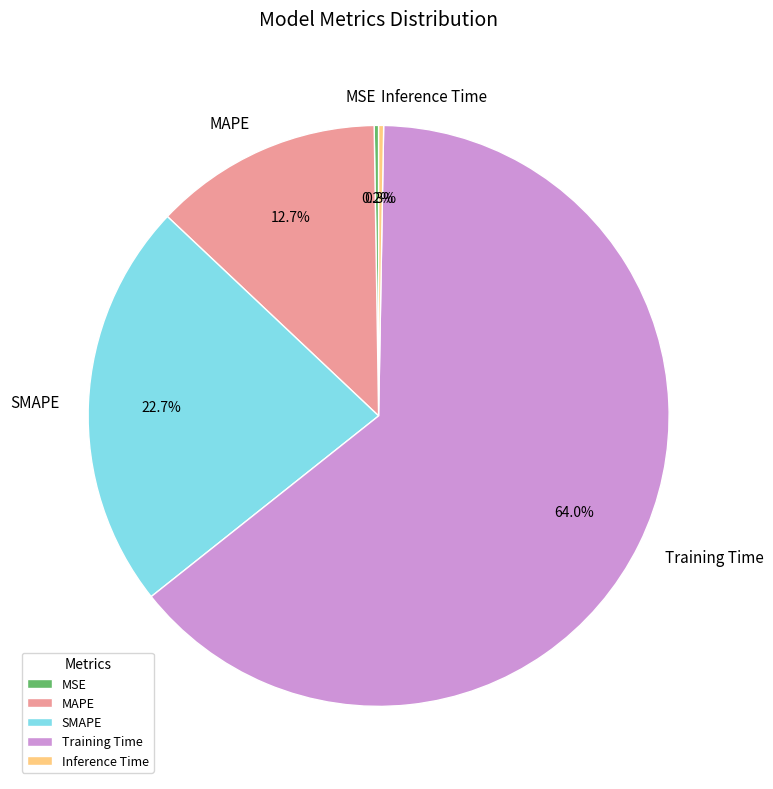

Between SMAPE and MAPE, which is larger?

SMAPE